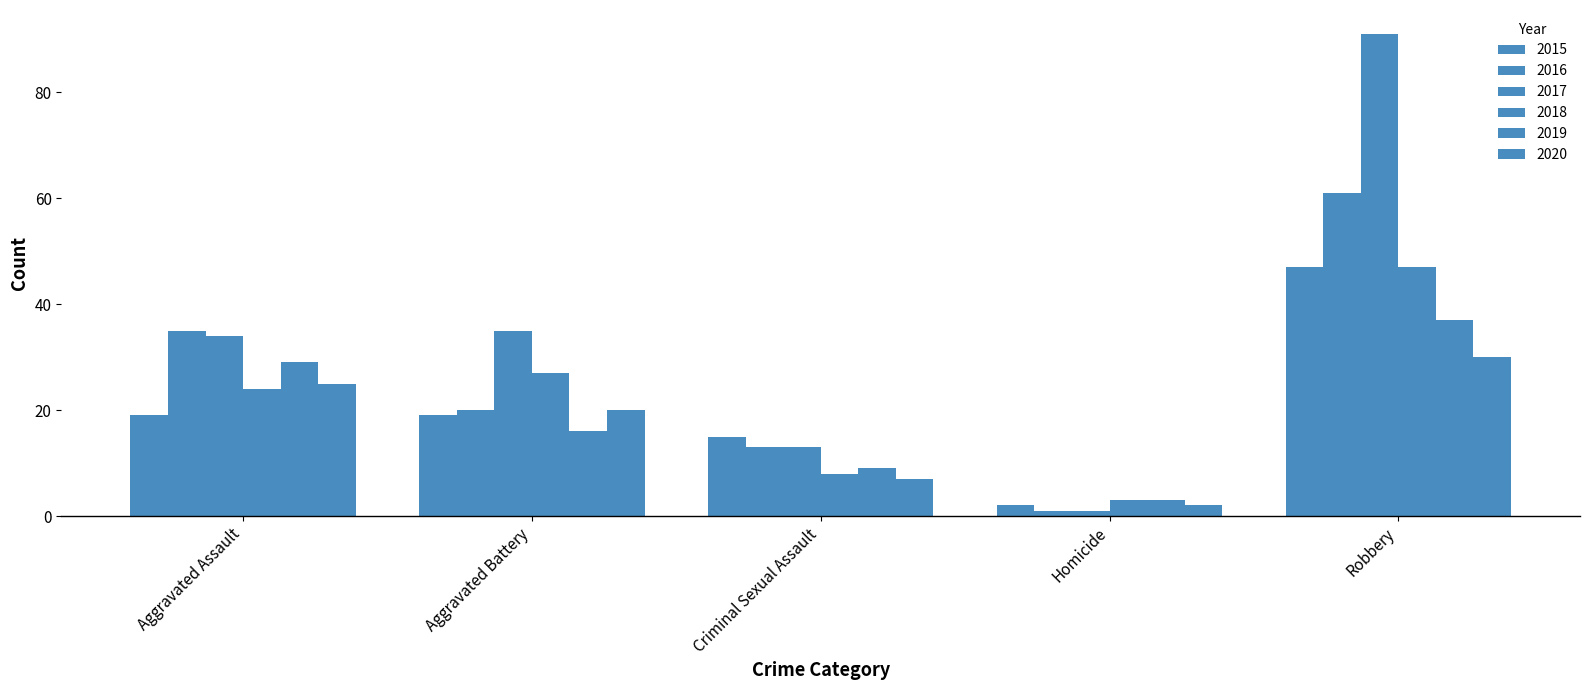

What is the label of the 4th bar from the right?

Aggravated Battery